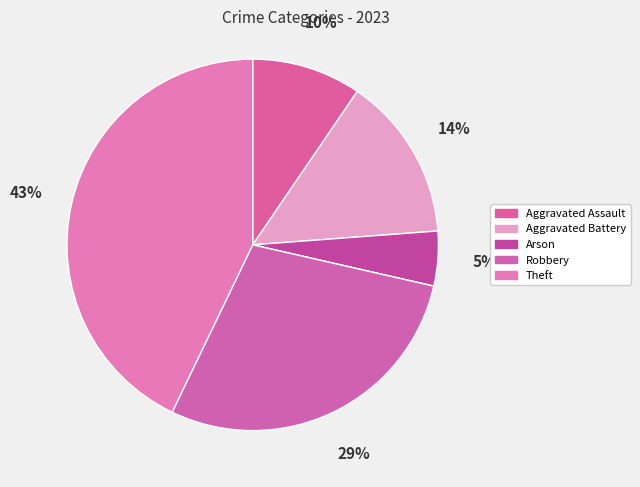

How many segments does this pie chart have?

6